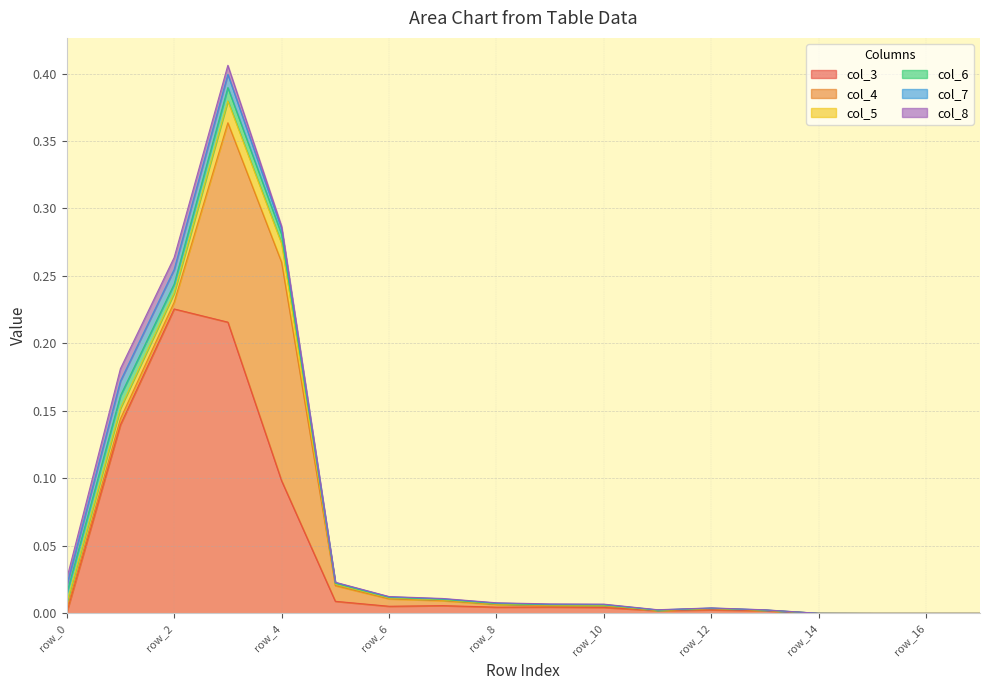

How many times do col_3 and col_5 cross each other?

1